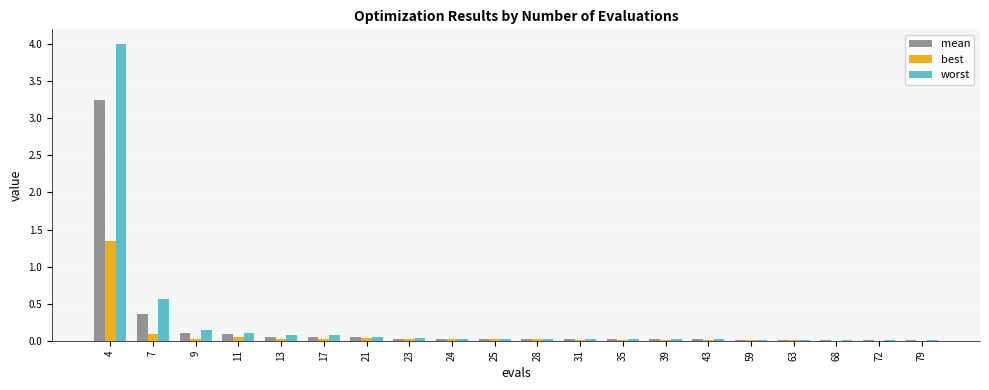

At which category is the sum across all series the highest?

4